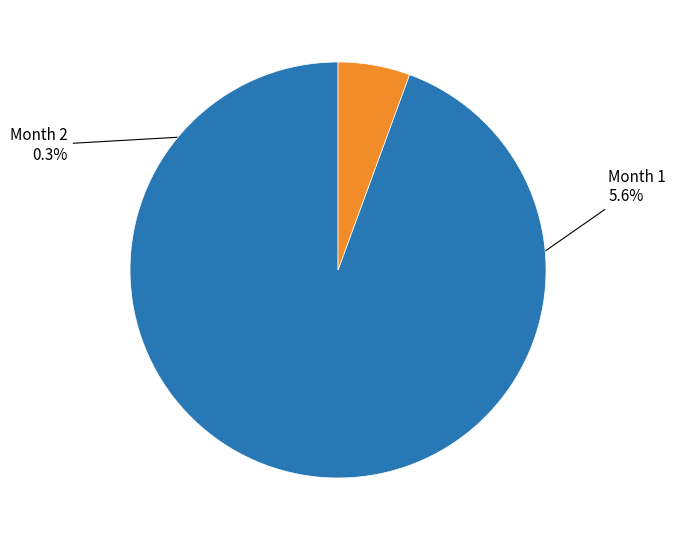

Does any single category account for the majority?

Yes